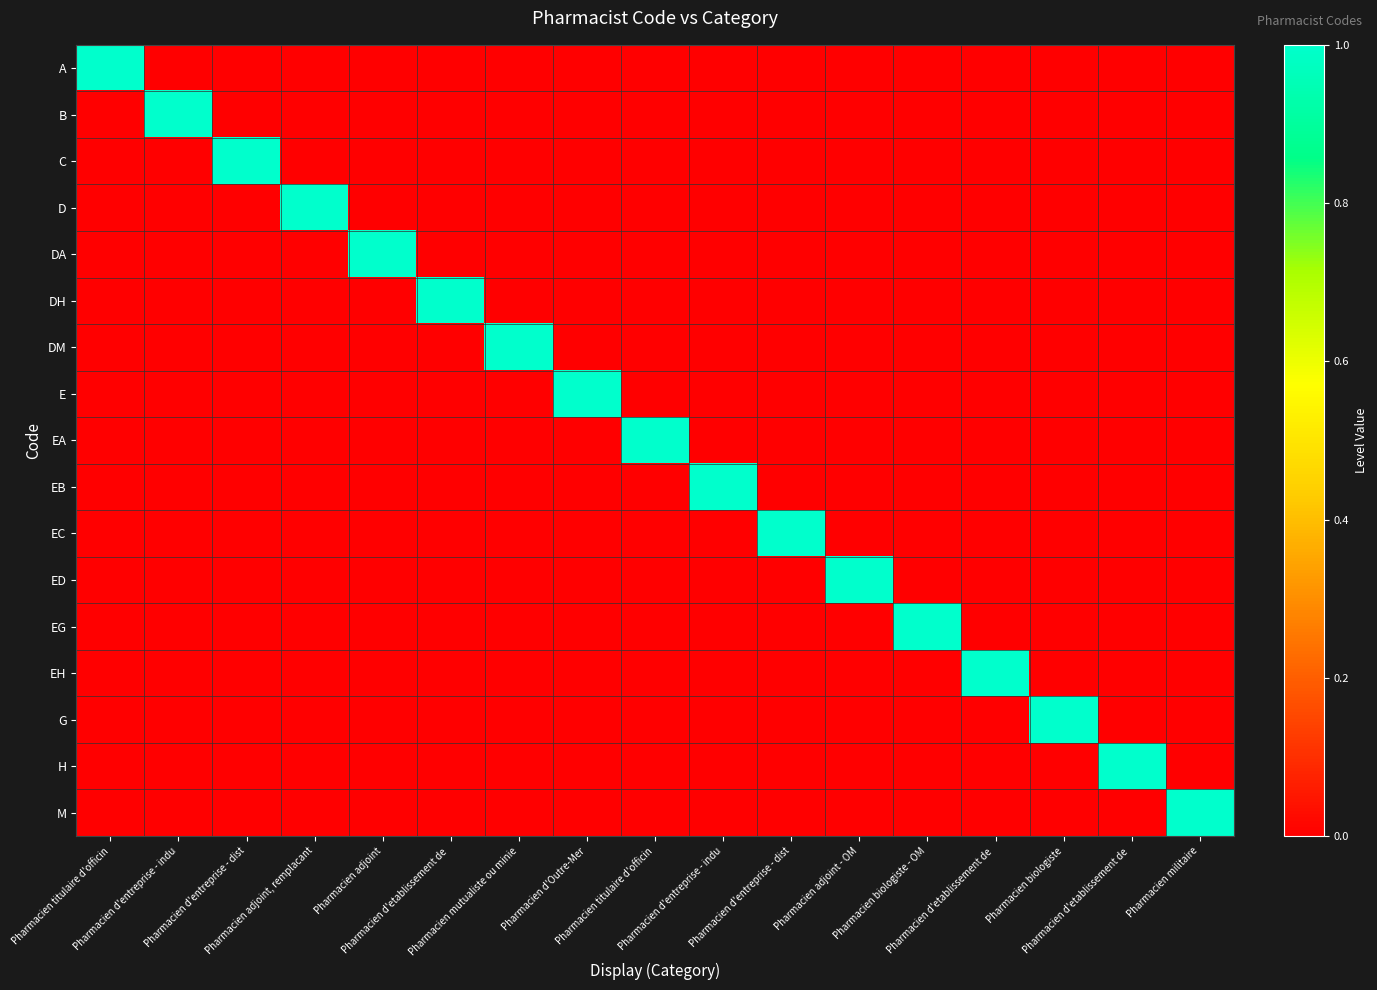

What is the total value across all series at Pharmacien d'entreprise - indu?

1